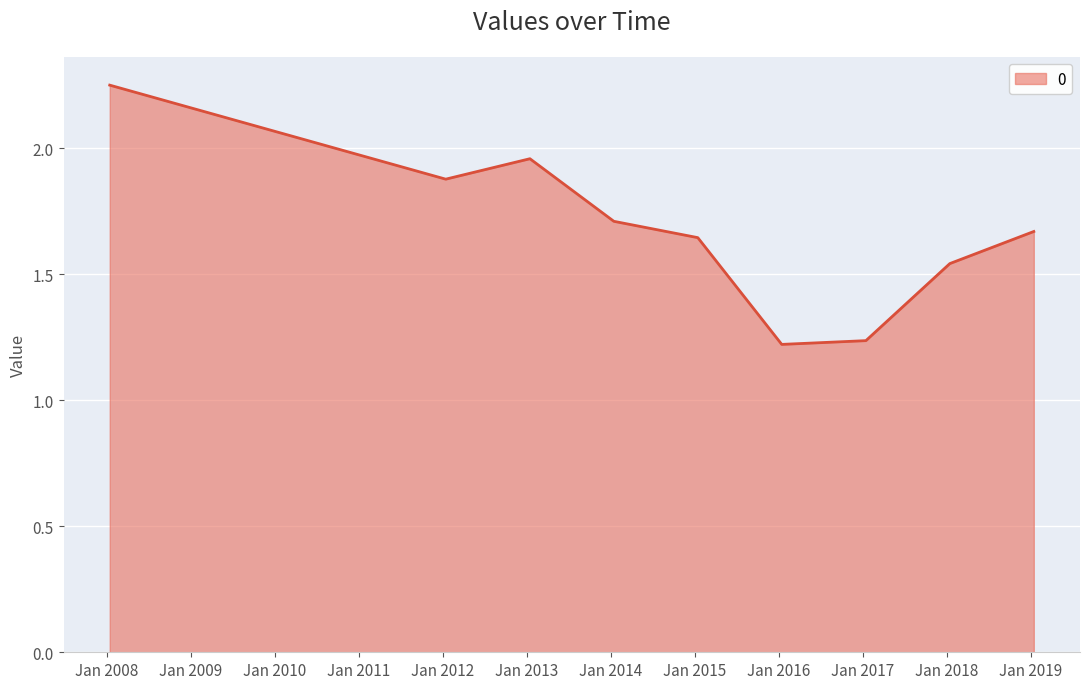

What is the difference between the maximum and minimum values?

1.0